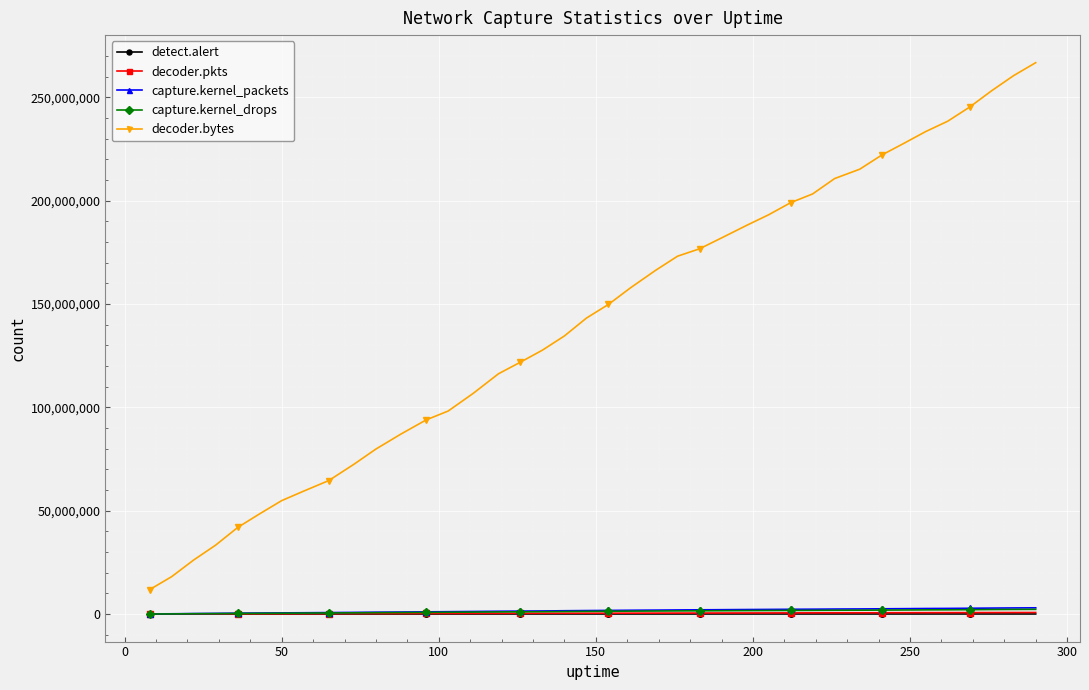

True or false: decoder.bytes and capture.kernel_drops cross at least once.

False